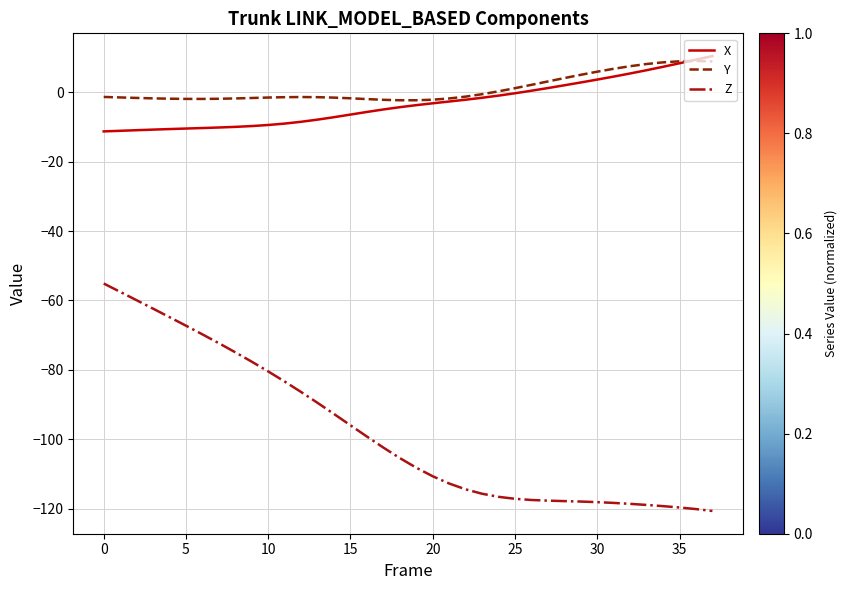

What is the lowest value of the Z series?

-120.7